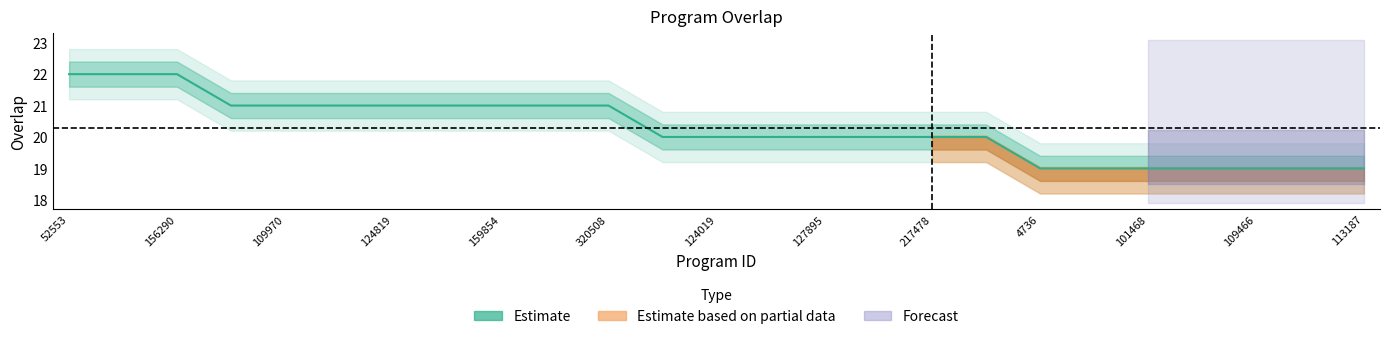

Count the number of values greater than 20.

11